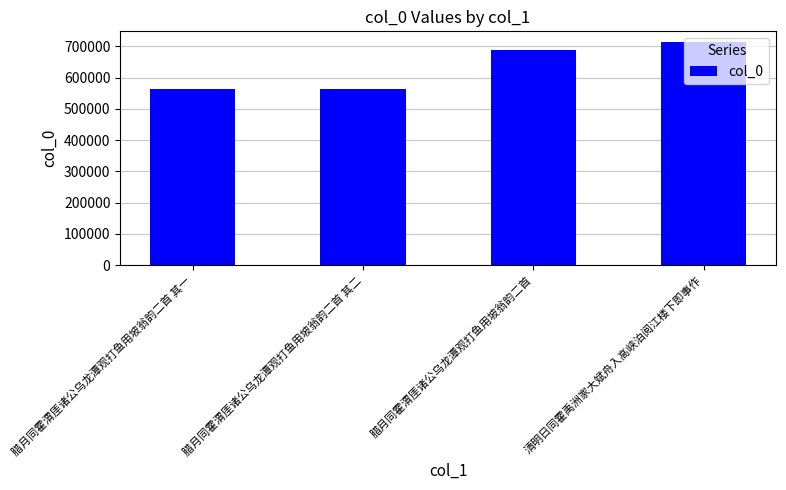

How many values are below 687535?

2